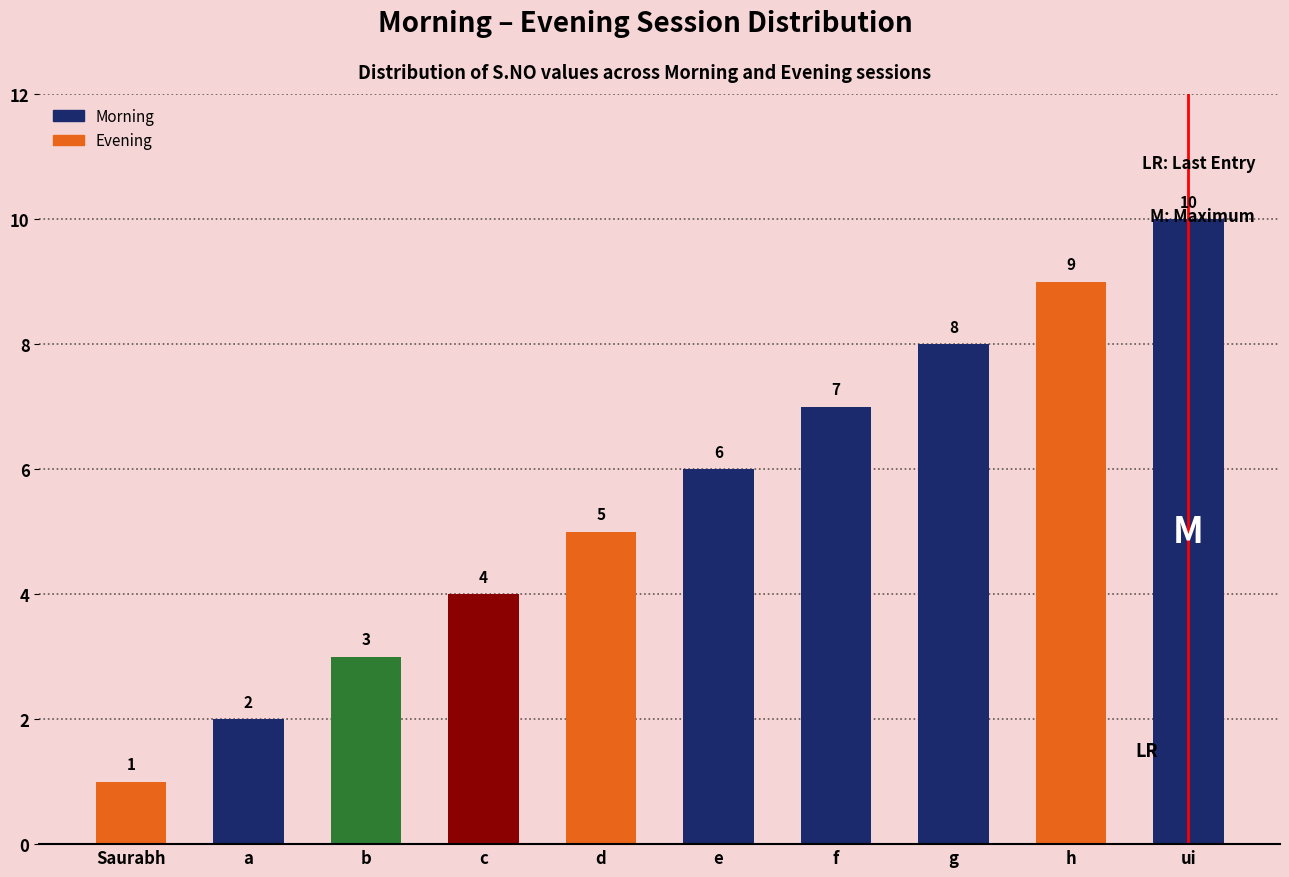

Reading left to right, list all the values displayed in this chart.

1	2	3	4	5	6	7	8	9	10